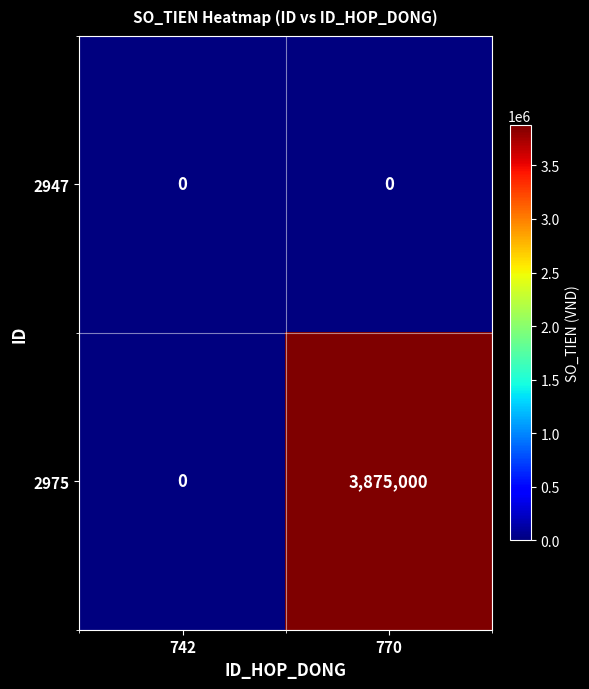

What is the maximum value shown in the chart?

3875000